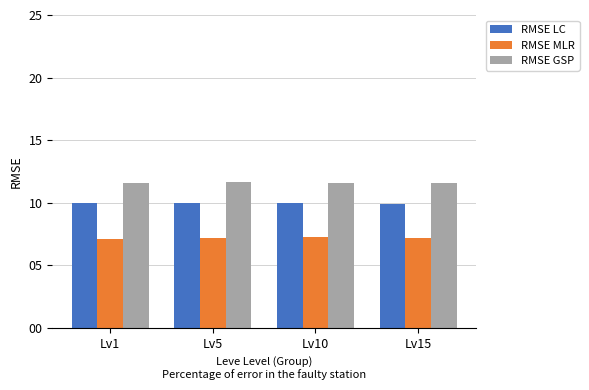

What is the difference between the highest and lowest values at Lv15?

4.4